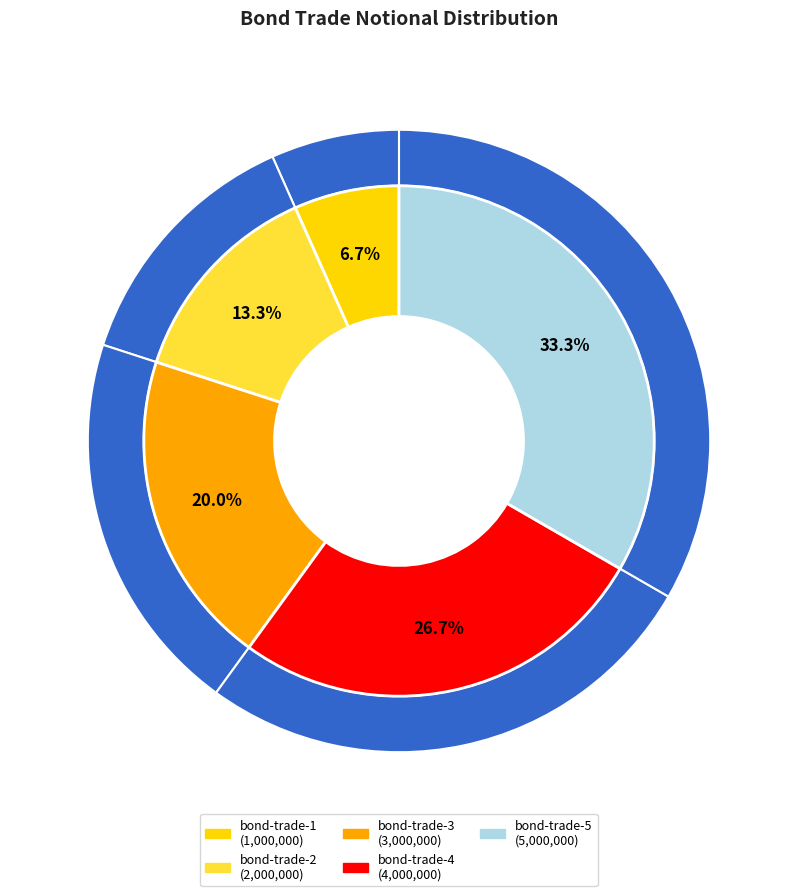

What percentage is the bond-trade-3 slice, to the nearest percent?

20%